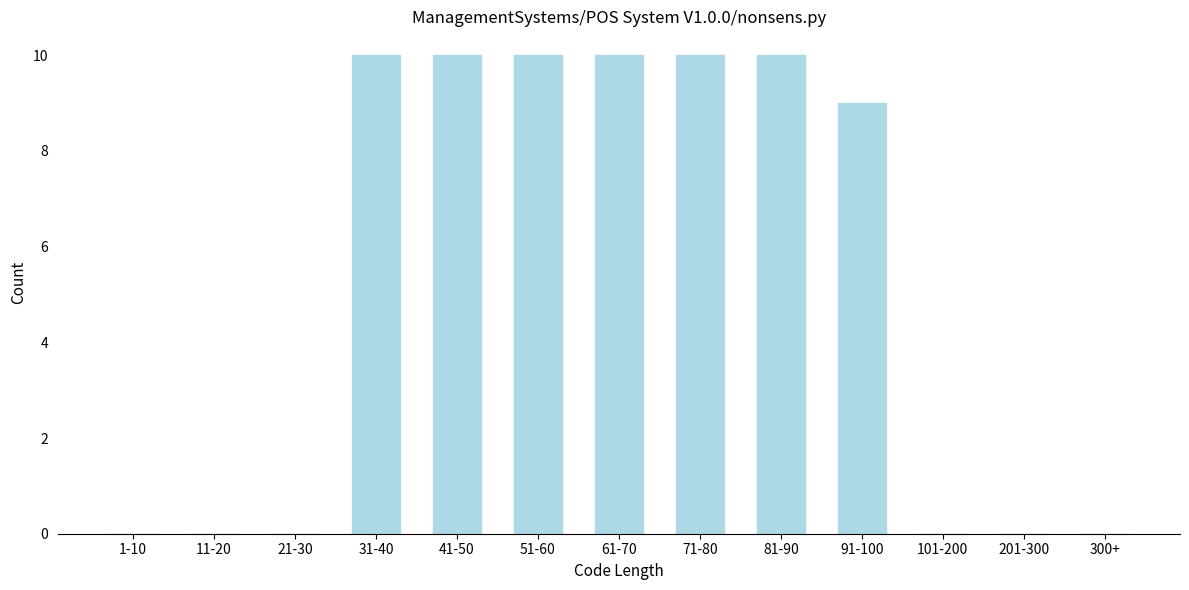

Reading left to right, extract all data points from this chart.

1-10=0	11-20=0	21-30=0	31-40=10	41-50=10	51-60=10	61-70=10	71-80=10	81-90=10	91-100=9	101-200=0	201-300=0	300+=0